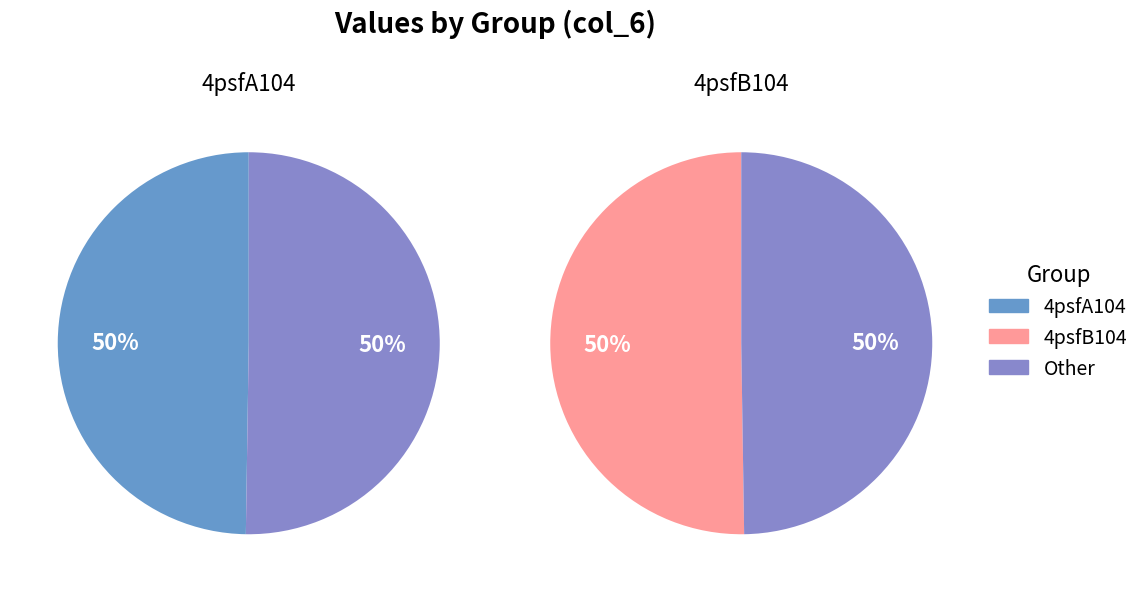

Does any single category account for the majority?

Yes